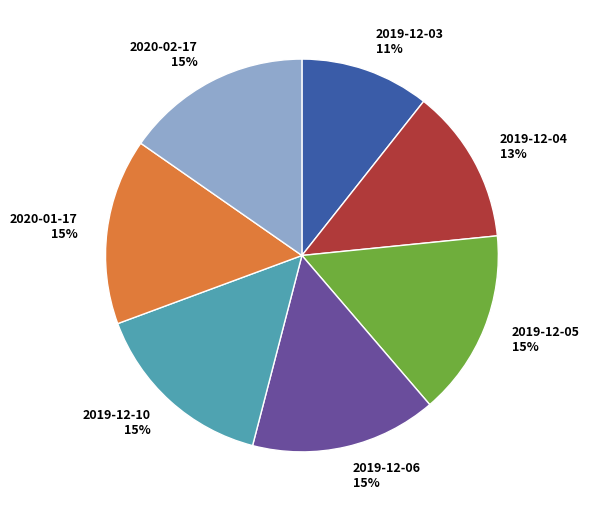

Is there a majority slice in this chart?

No